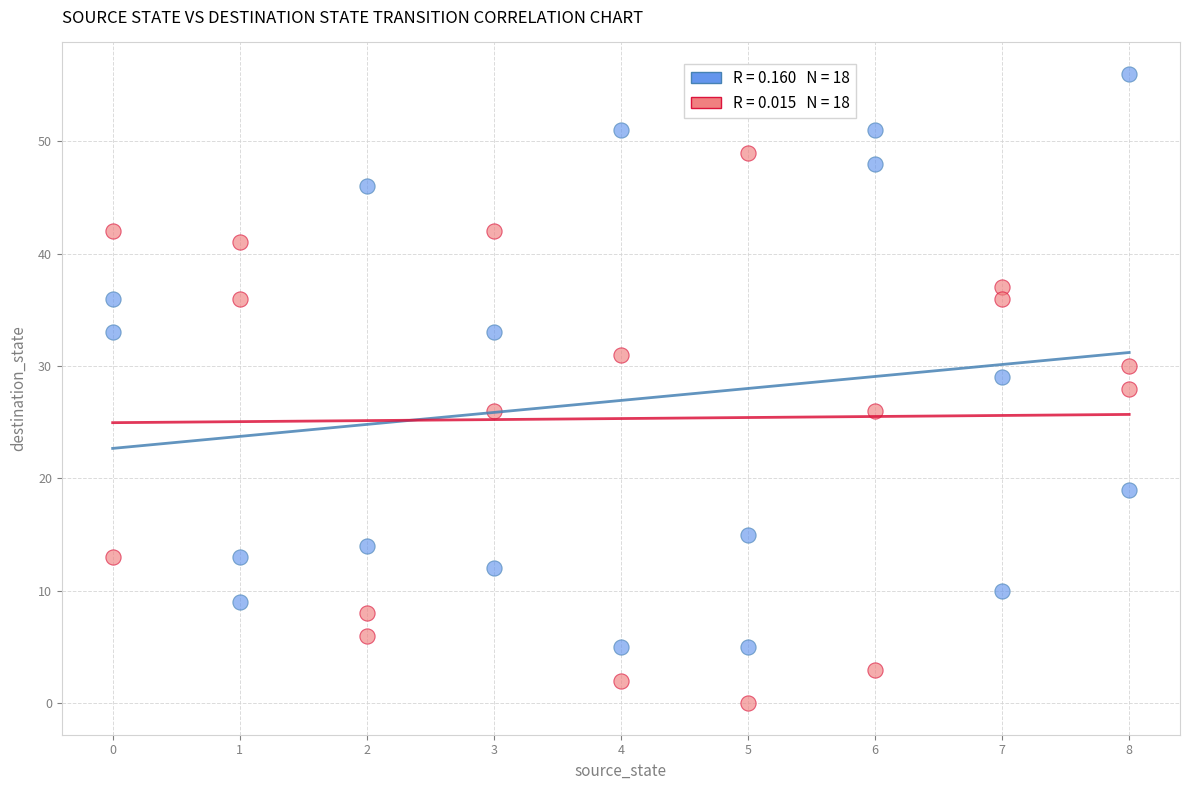

Across all data points, what is the range of X values (max minus min)?

8